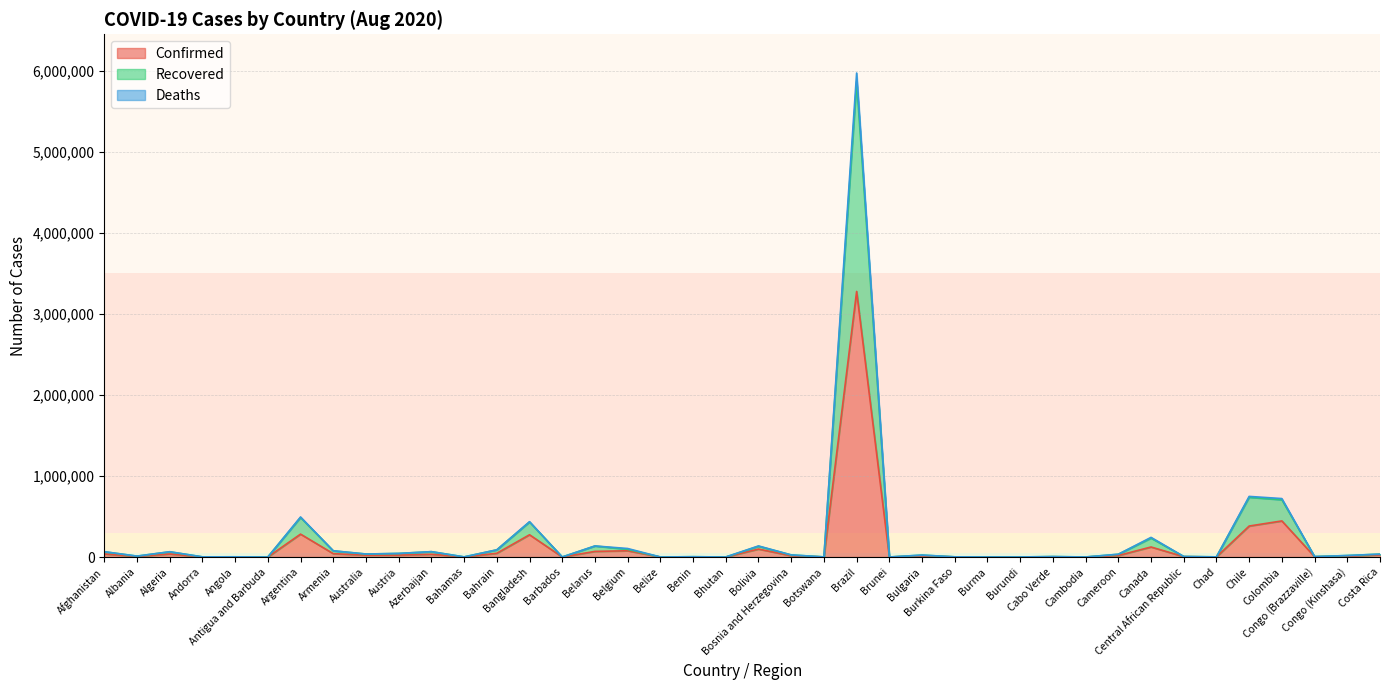

Is it true that Deaths equals 2522 at Angola?

True